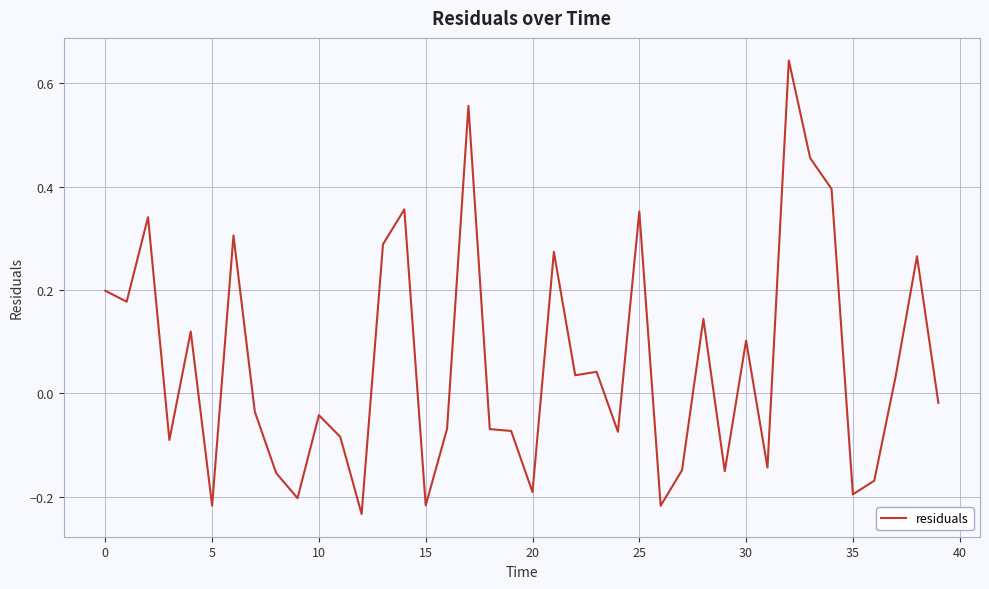

What is the difference between the maximum and minimum values?

0.9